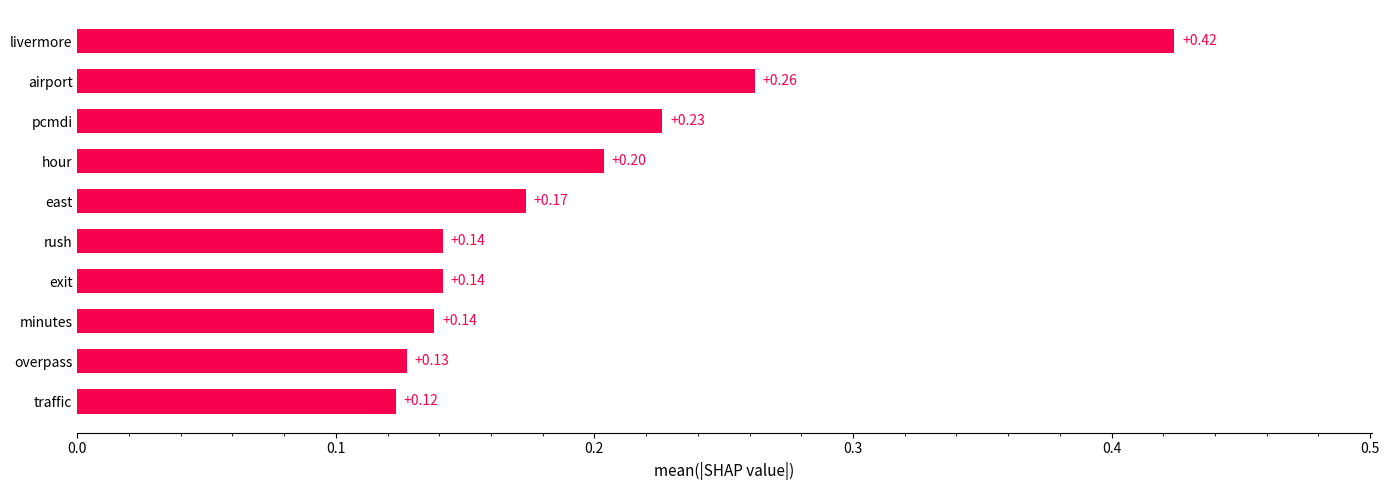

What is the sum of the values at livermore and minutes?

0.6